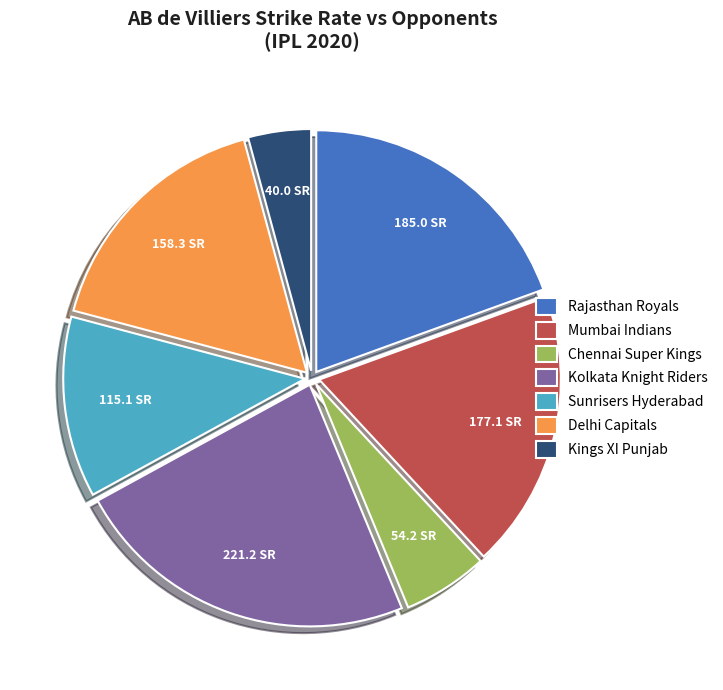

How many segments does this pie chart have?

7